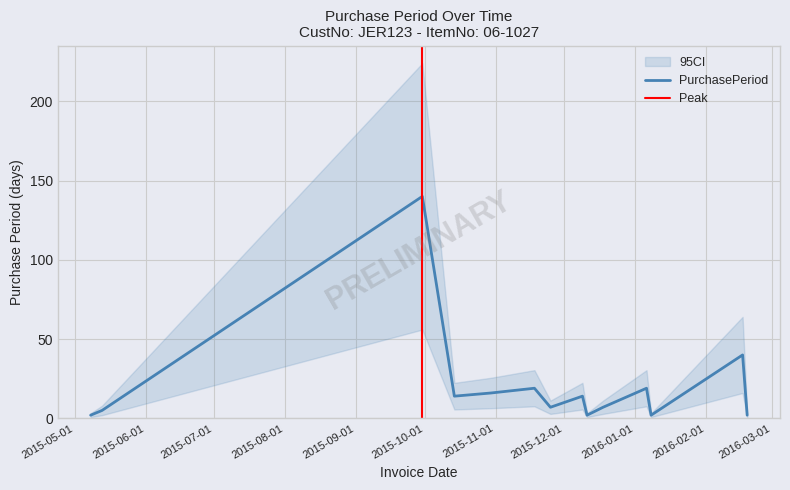

Between 2015-11-18 and 2016-02-17, which is larger?

2016-02-17